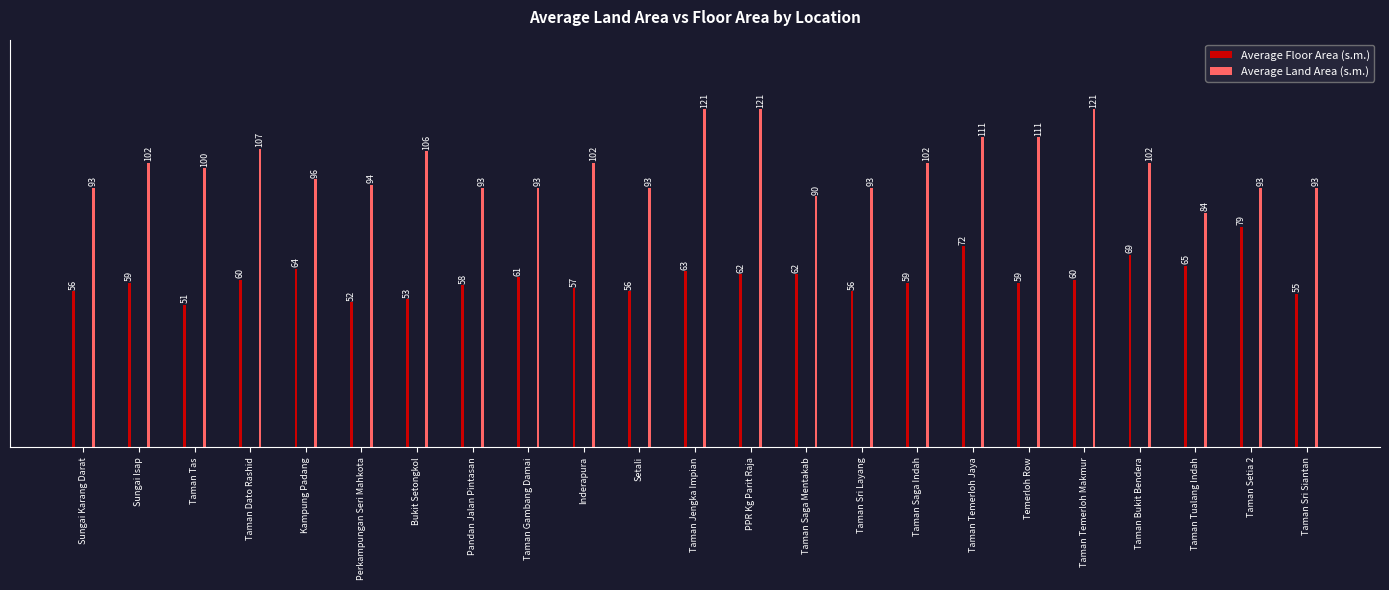

What is the sum of all Average Floor Area (s.m.) values?

1388